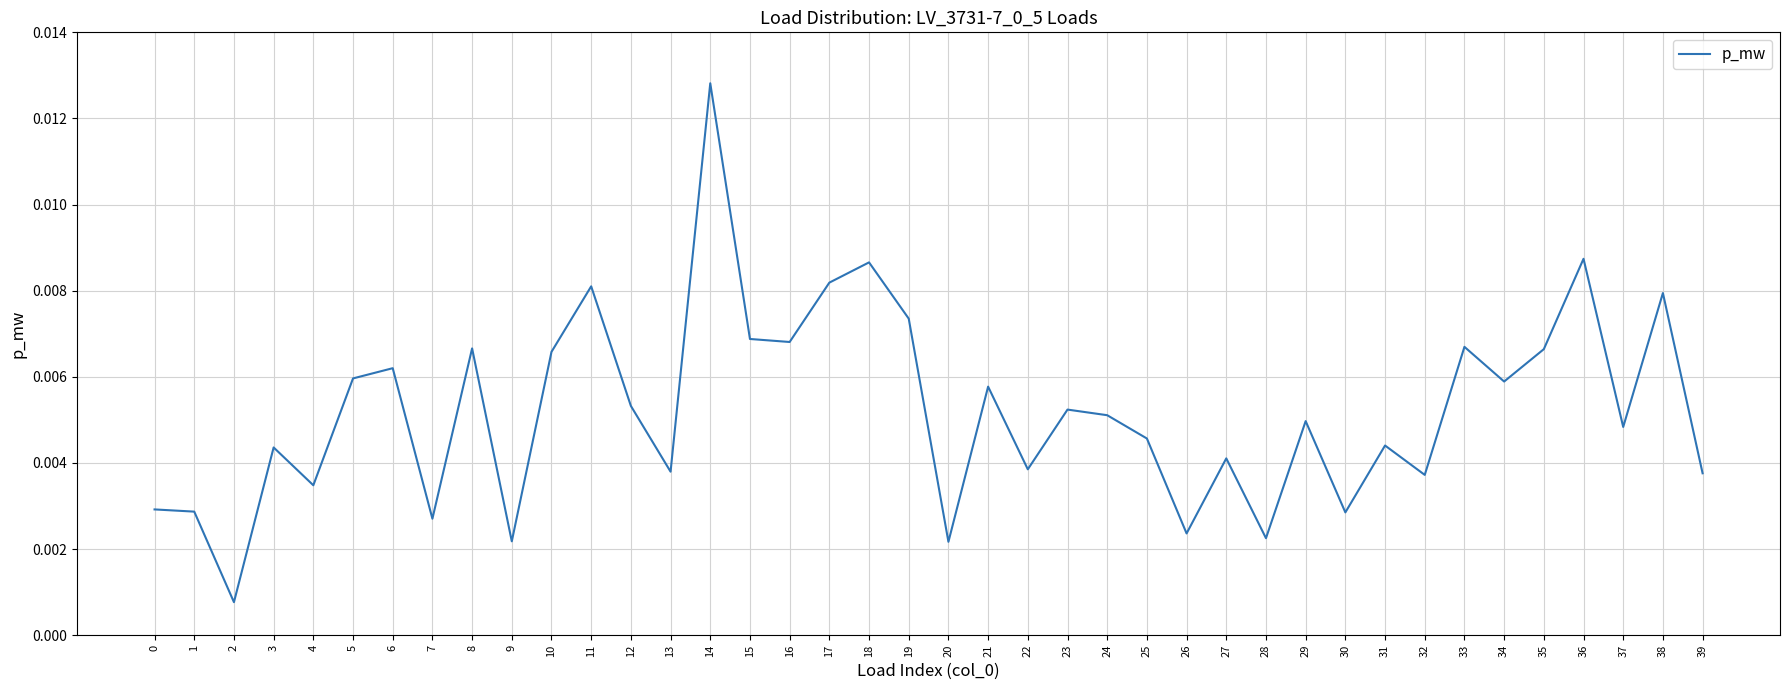

Which label corresponds to the largest value in the chart?

14